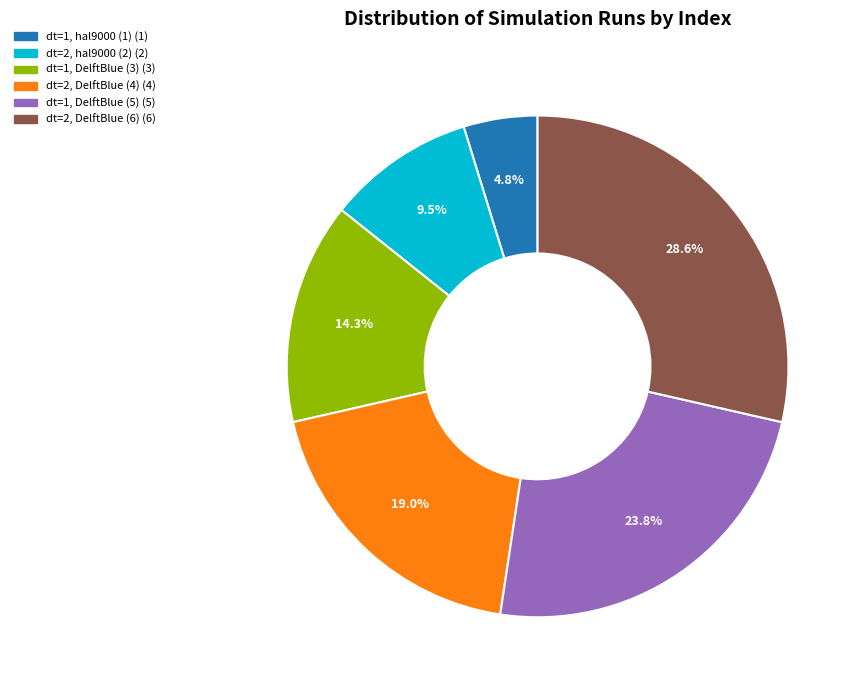

Is there any slice that represents more than half of the pie?

No